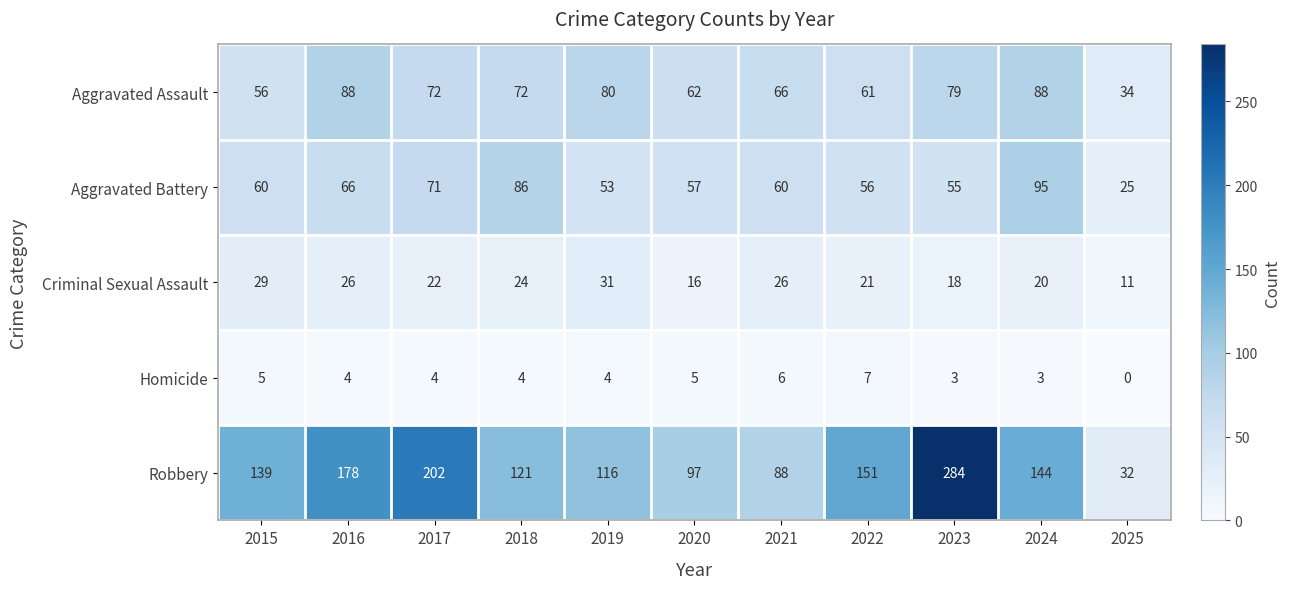

What is the maximum value shown in the chart?

284